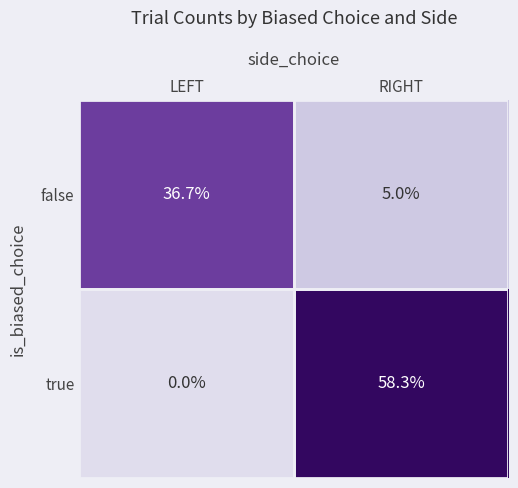

What is the average value of the false series?

20.9